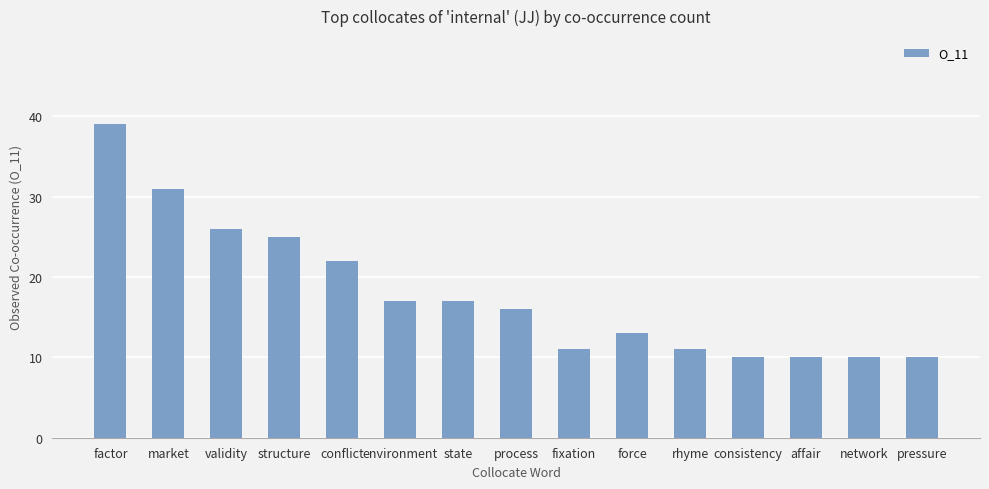

What is the label of the 14th bar from the left?

network